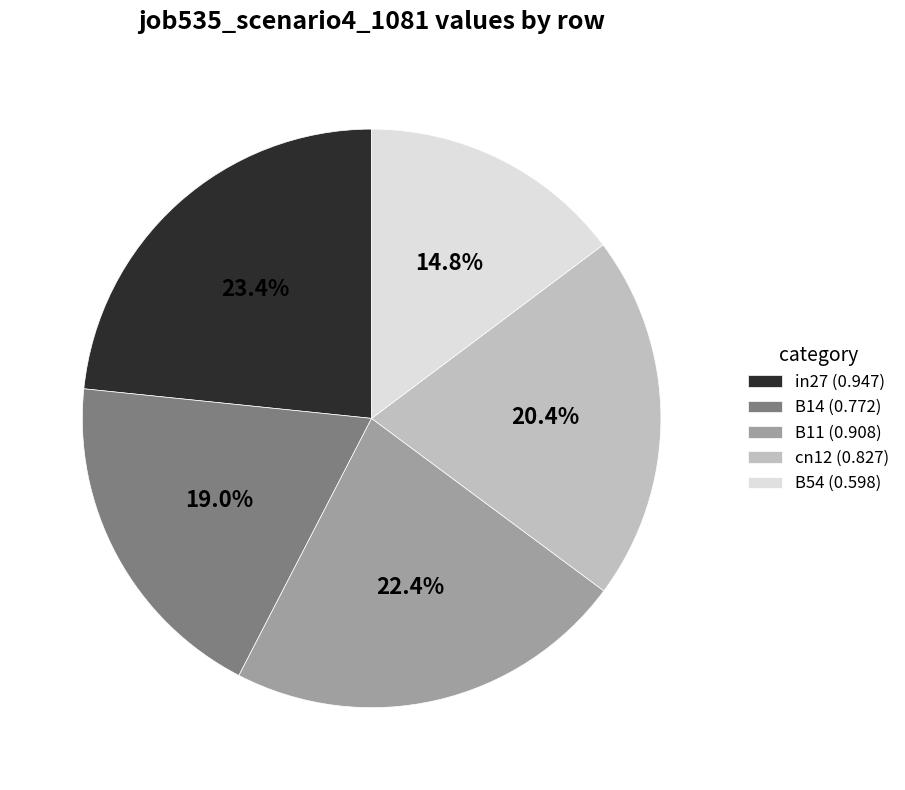

How many segments does this pie chart have?

5